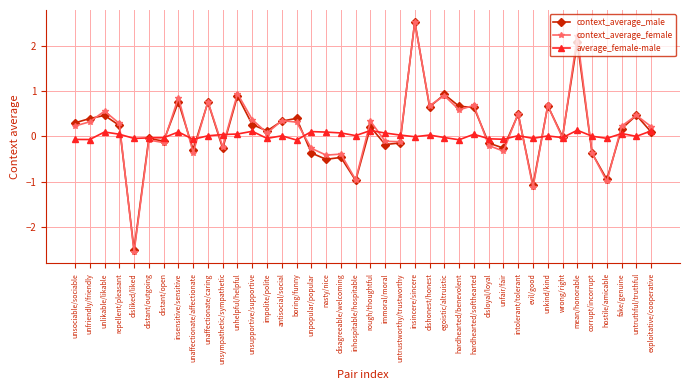

Which series has the largest range (max minus min)?

context_average_female